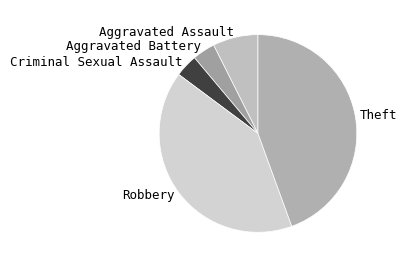

Which slice is the largest?

Theft